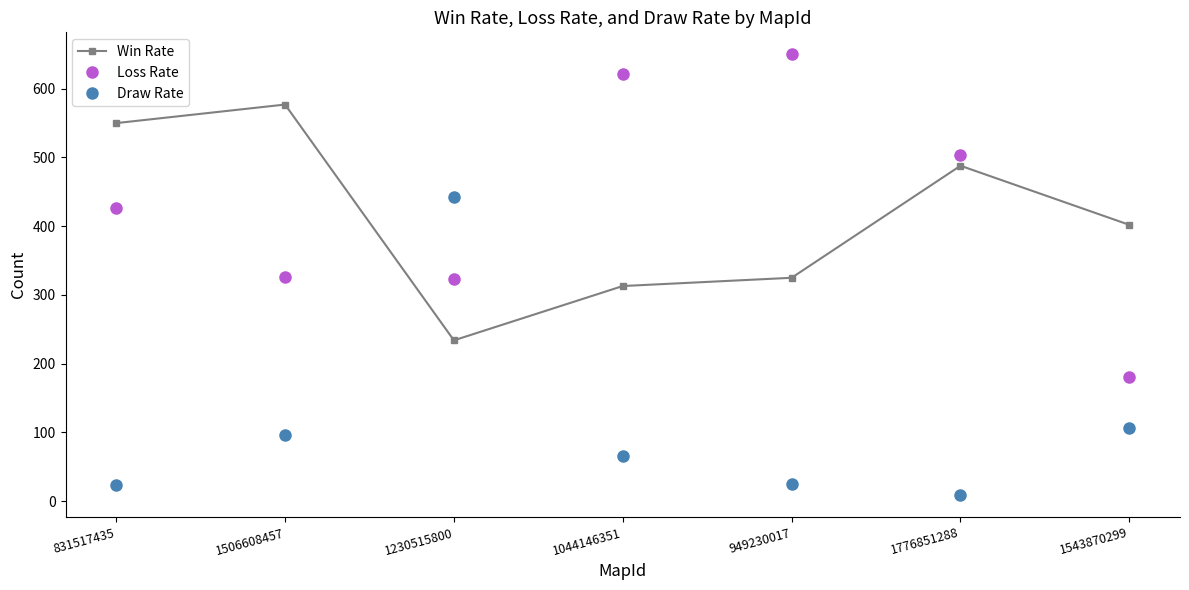

Where is Win Rate nearest to the value 405?

1543870299